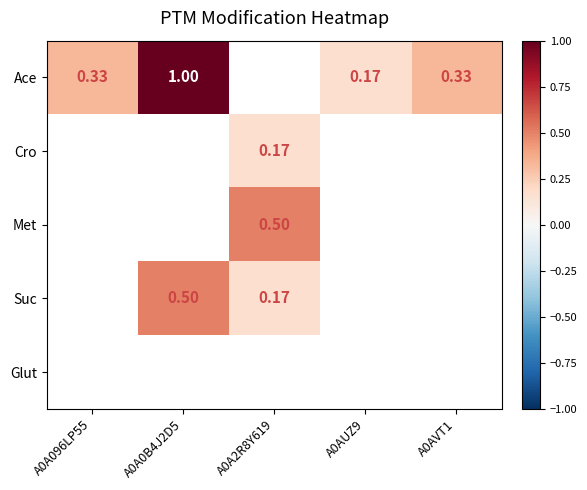

What is the sum of all Suc values?

0.7